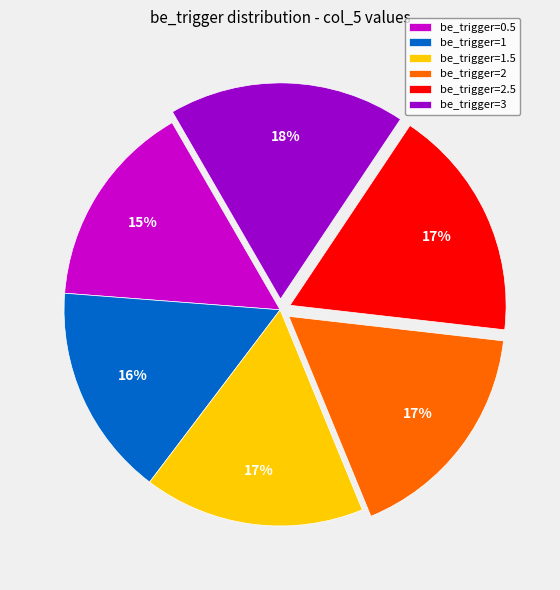

What percentage is the be_trigger=1.5 slice, to the nearest percent?

17%